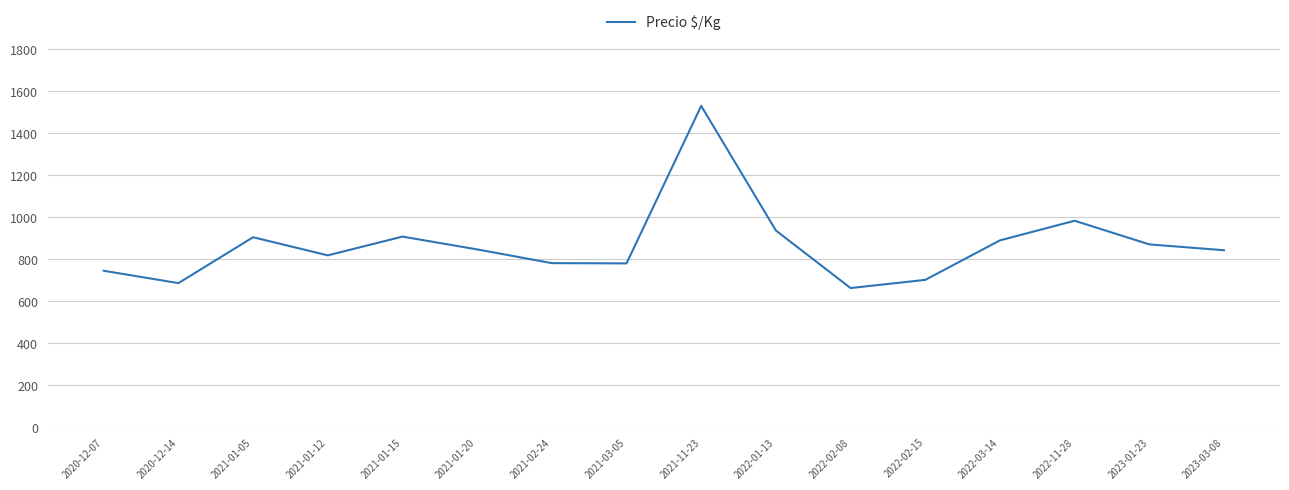

At which category does the chart reach its minimum across all series?

2022-02-08